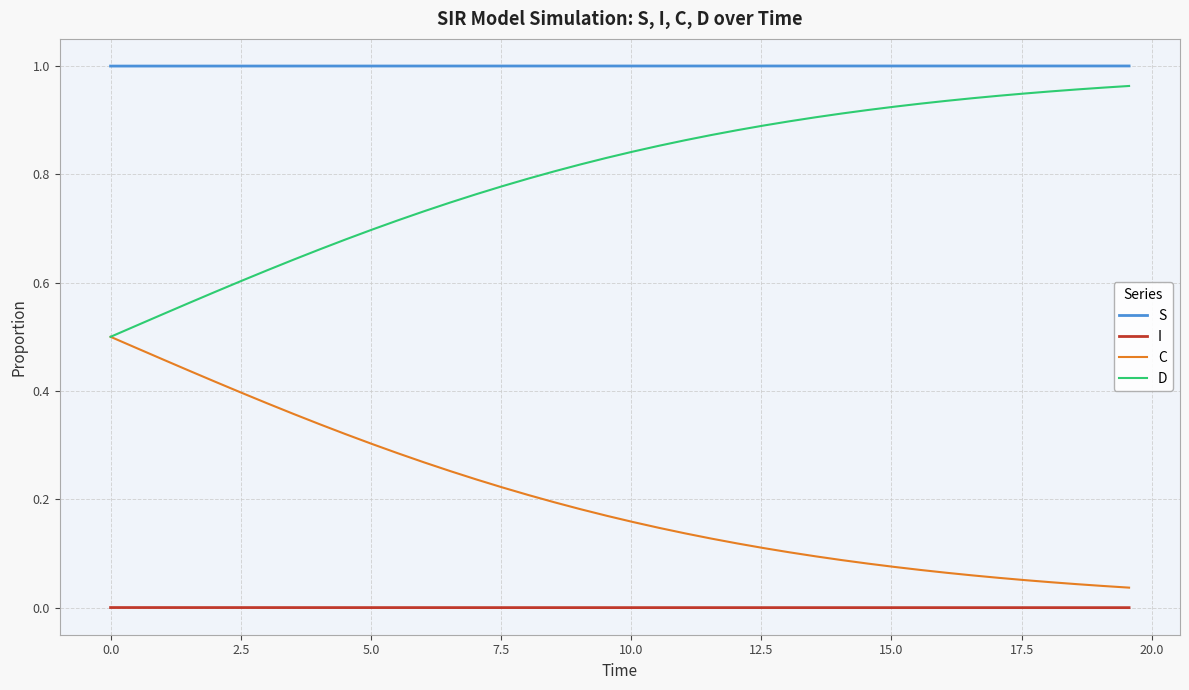

True or false: I and D cross at least once.

False